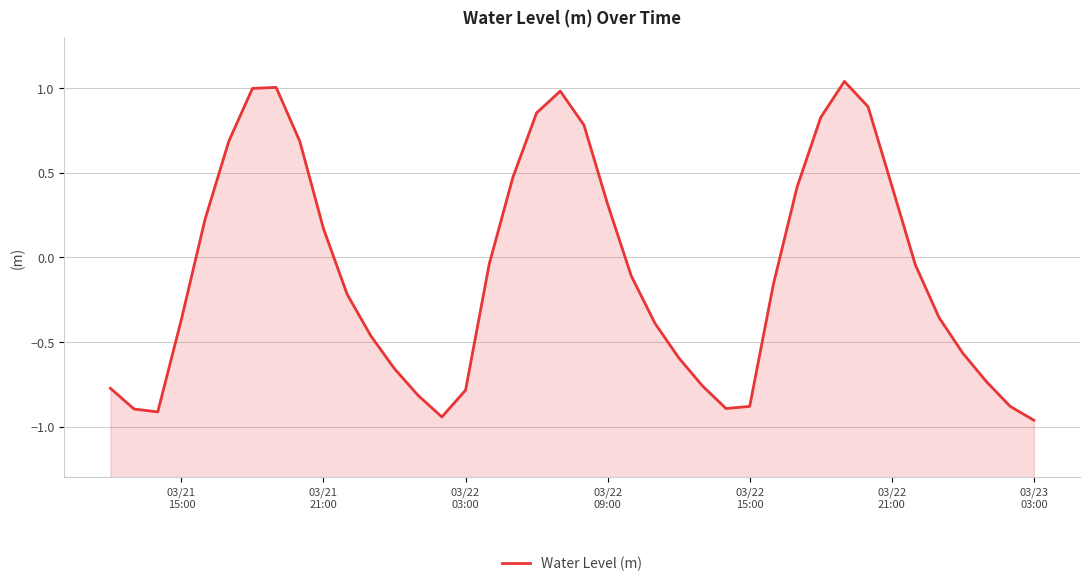

How many values exceed 0?

16